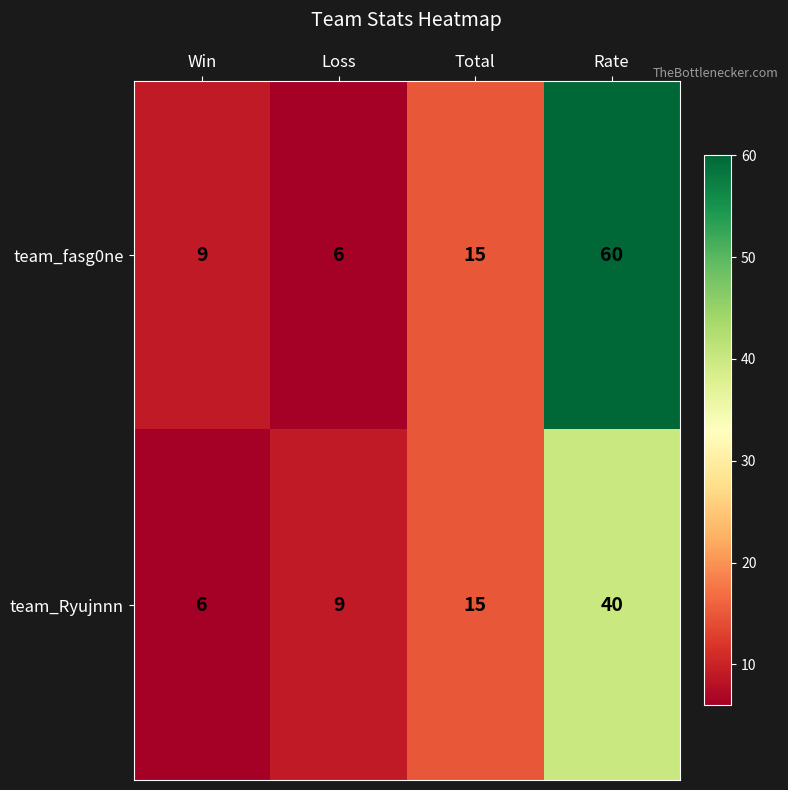

What is the difference between the maximum and minimum values in the team_Ryujnnn series?

34